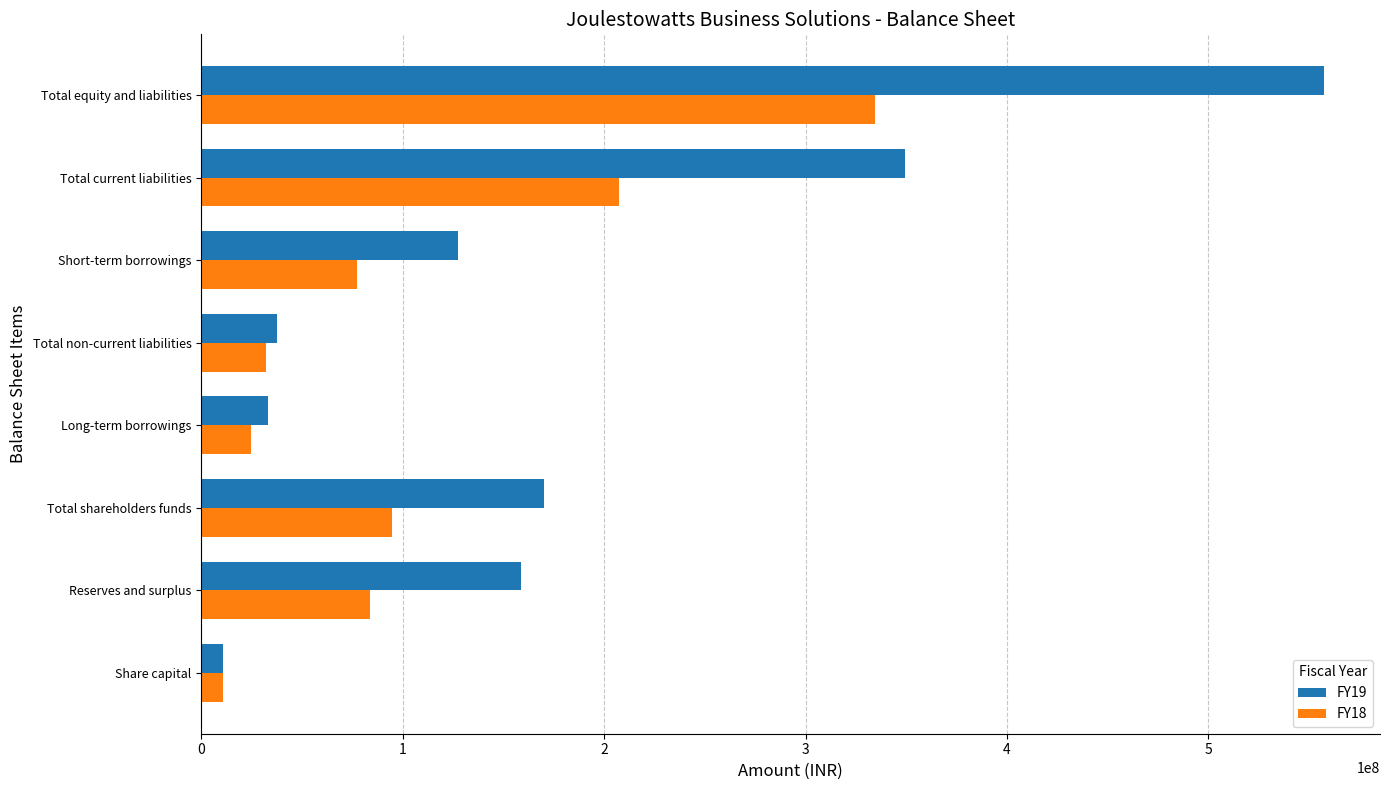

How many series are shown in this chart?

2